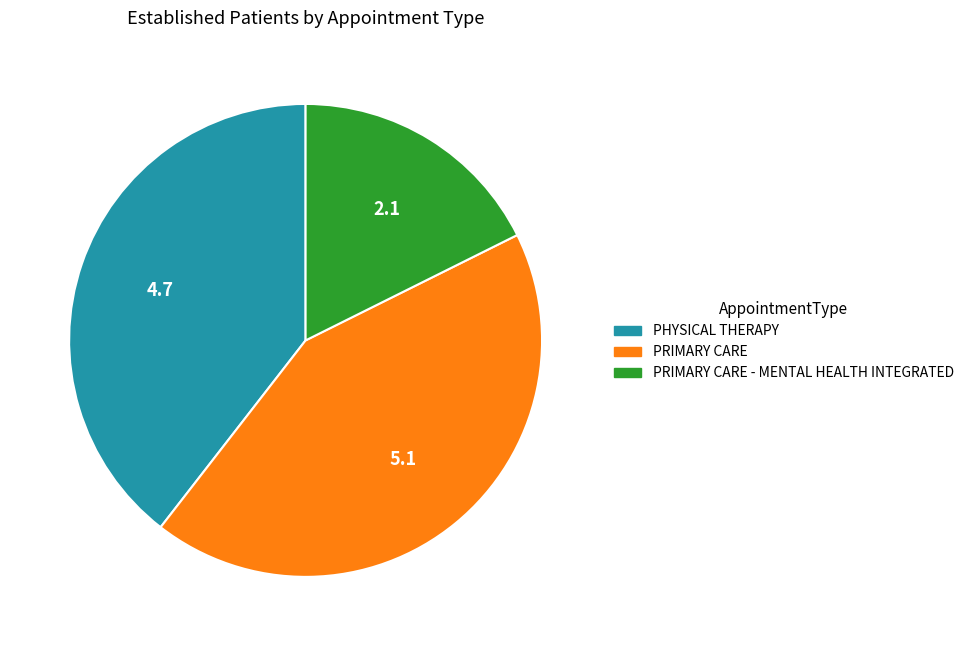

Is PRIMARY CARE the majority of the pie?

No